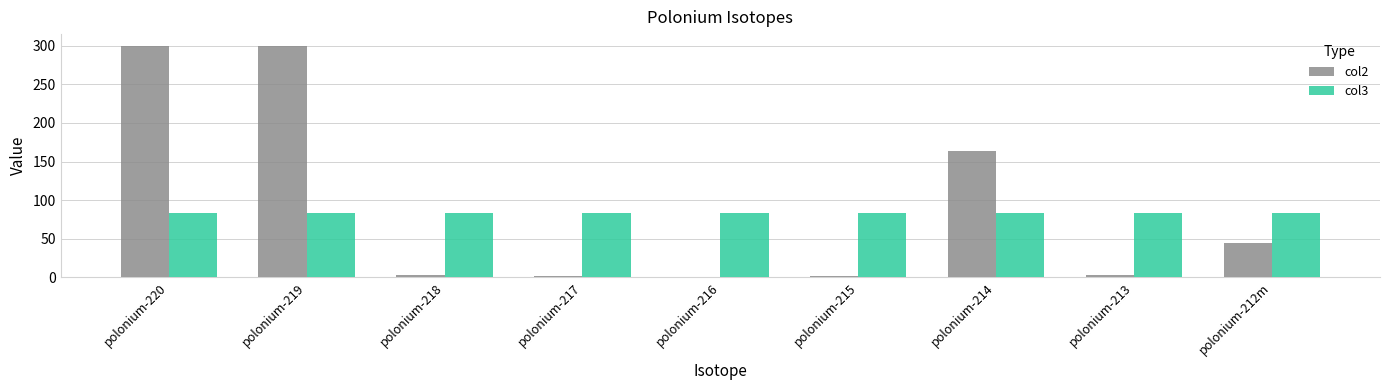

Which series changed the most between polonium-214 and polonium-212m?

col2